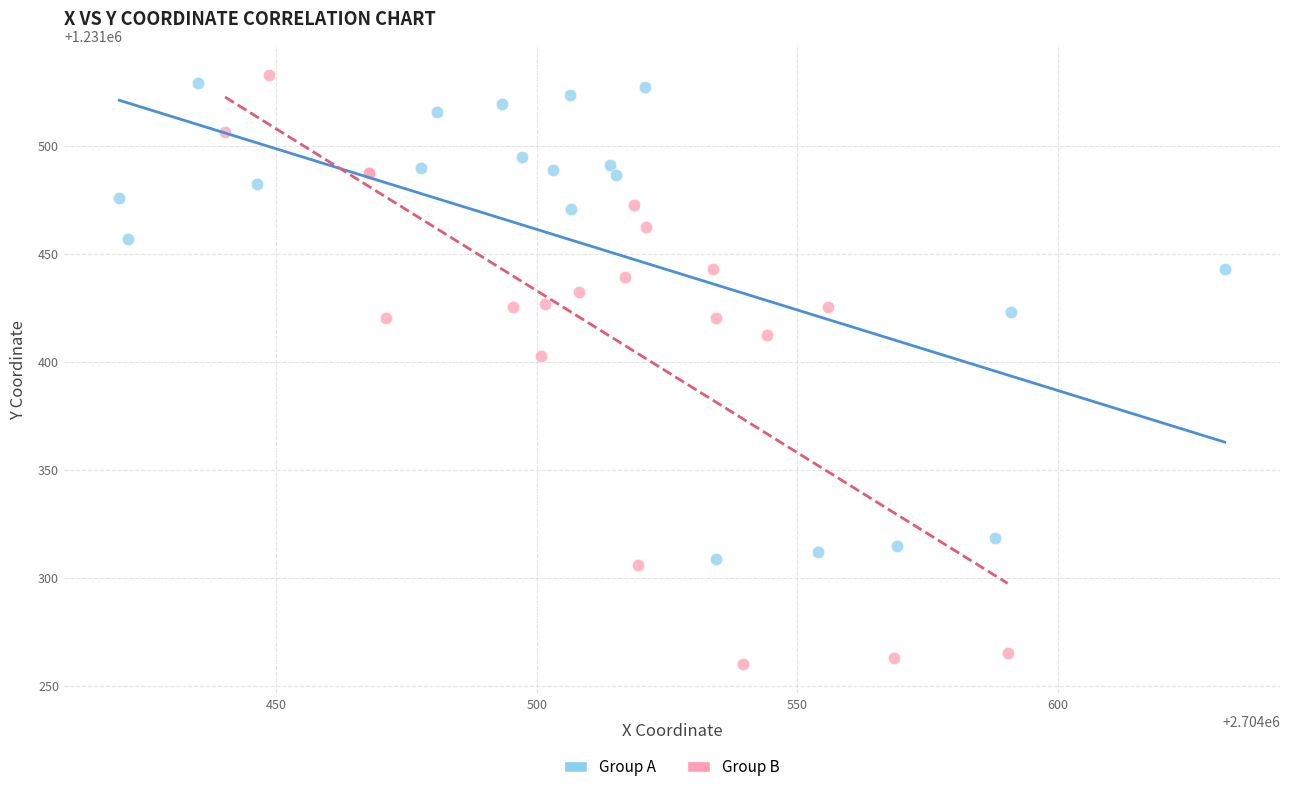

Which series reaches the maximum Y coordinate?

Group B